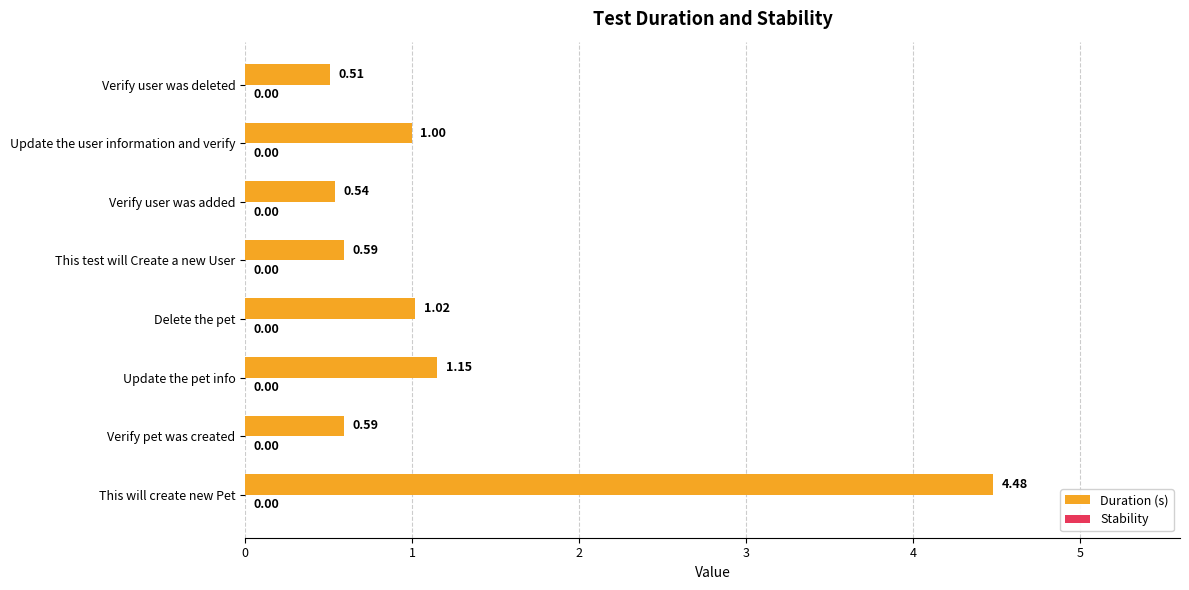

Which has a higher value, This will create new Pet or Verify user was added?

This will create new Pet